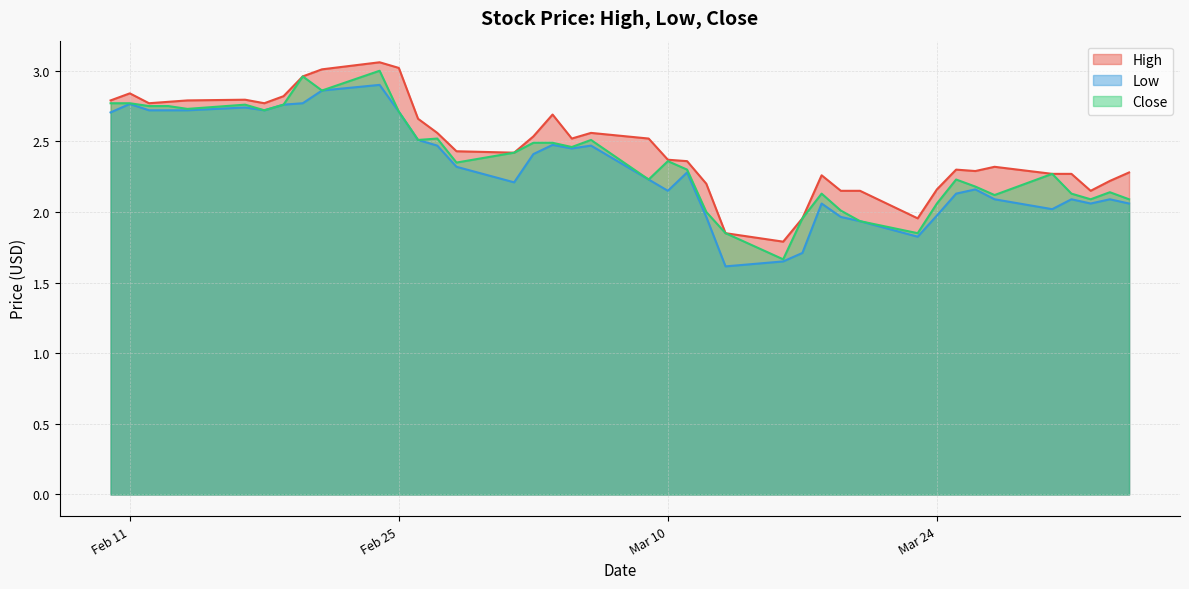

Is the value of High at 2020-02-21 greater than the value of Low at 2020-02-28?

Yes